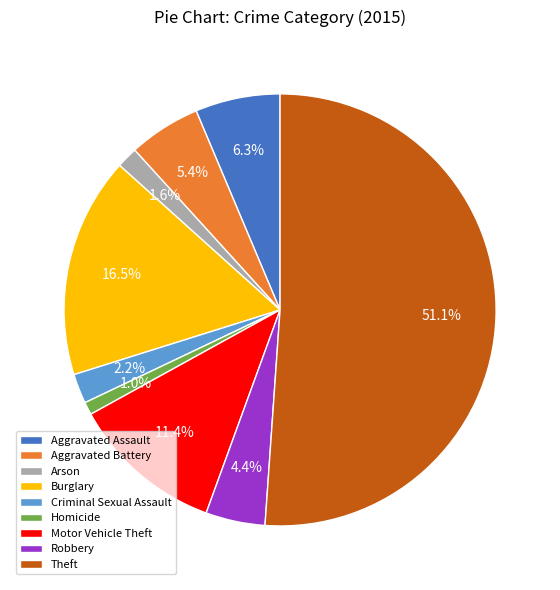

How many segments does this pie chart have?

9